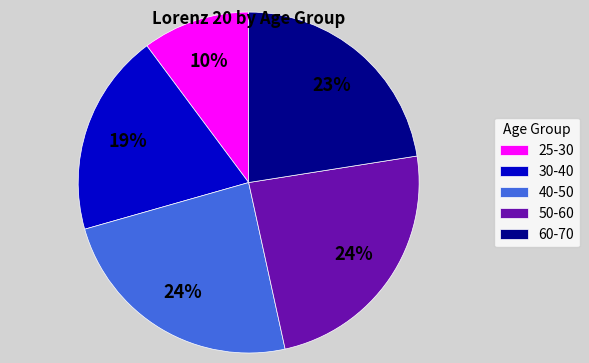

Is there a majority slice in this chart?

No